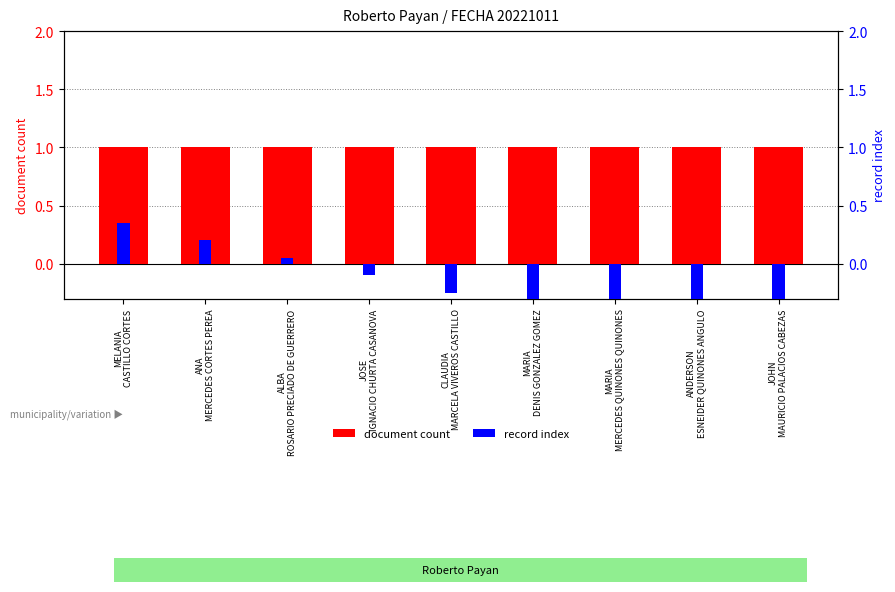

What is the lowest value of the document count series?

1.0